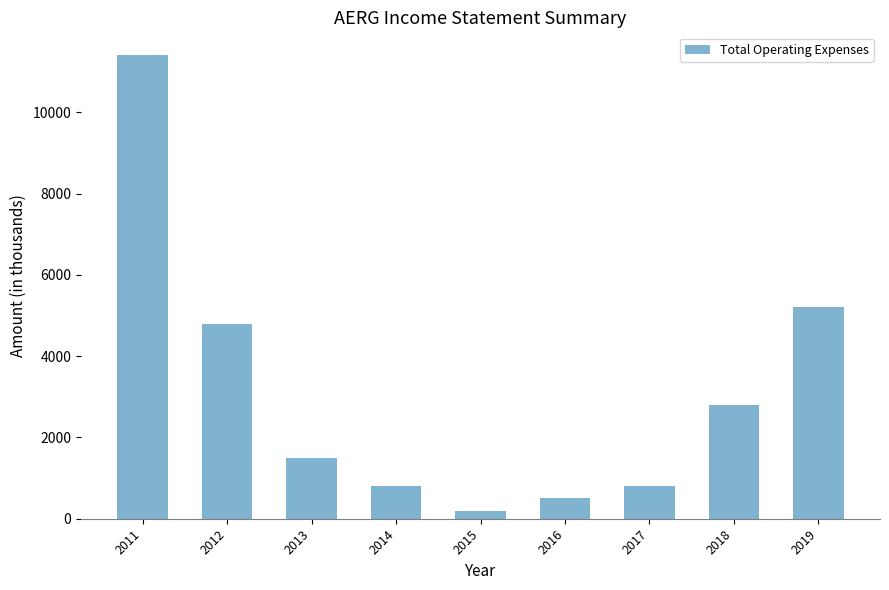

What is the difference between the values at 2016 and 2014?

300